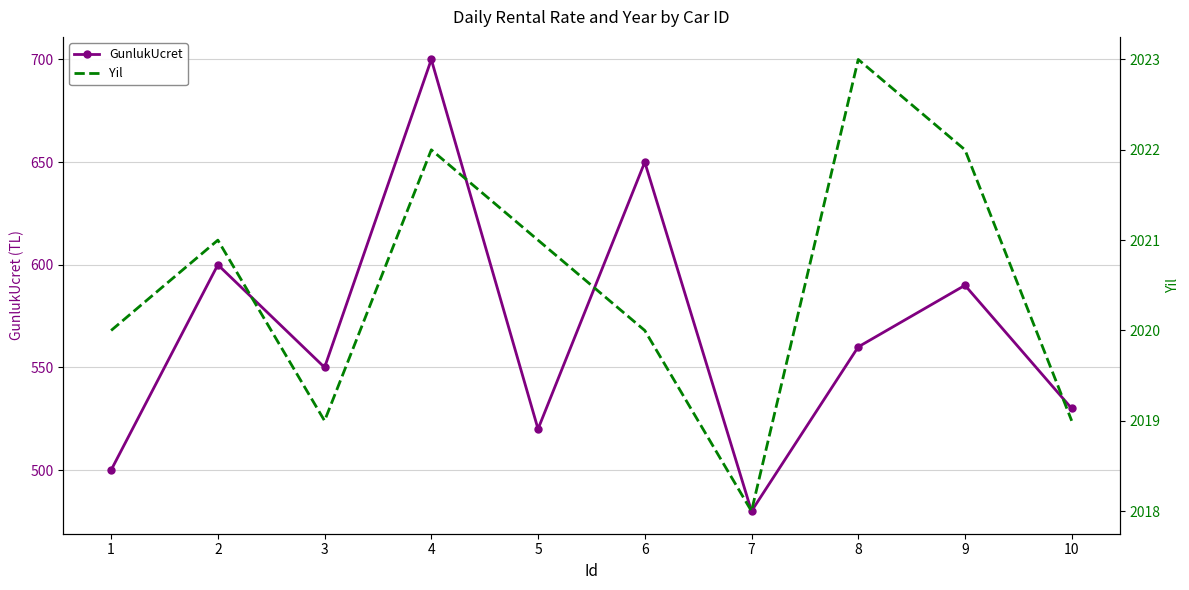

What is the maximum value for Yil?

2023